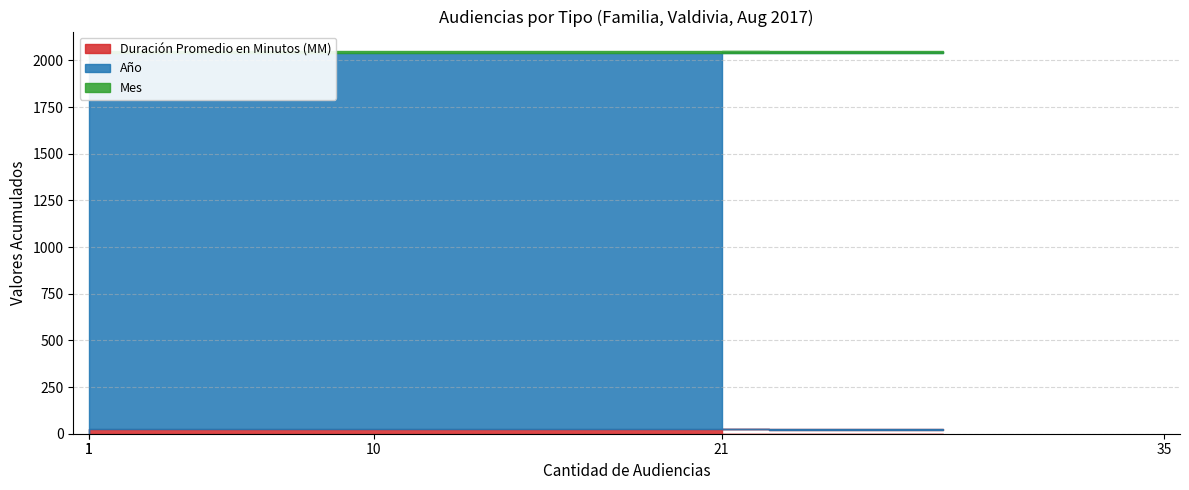

True or false: Año and Duración Promedio en Minutos (MM) cross at least once.

False